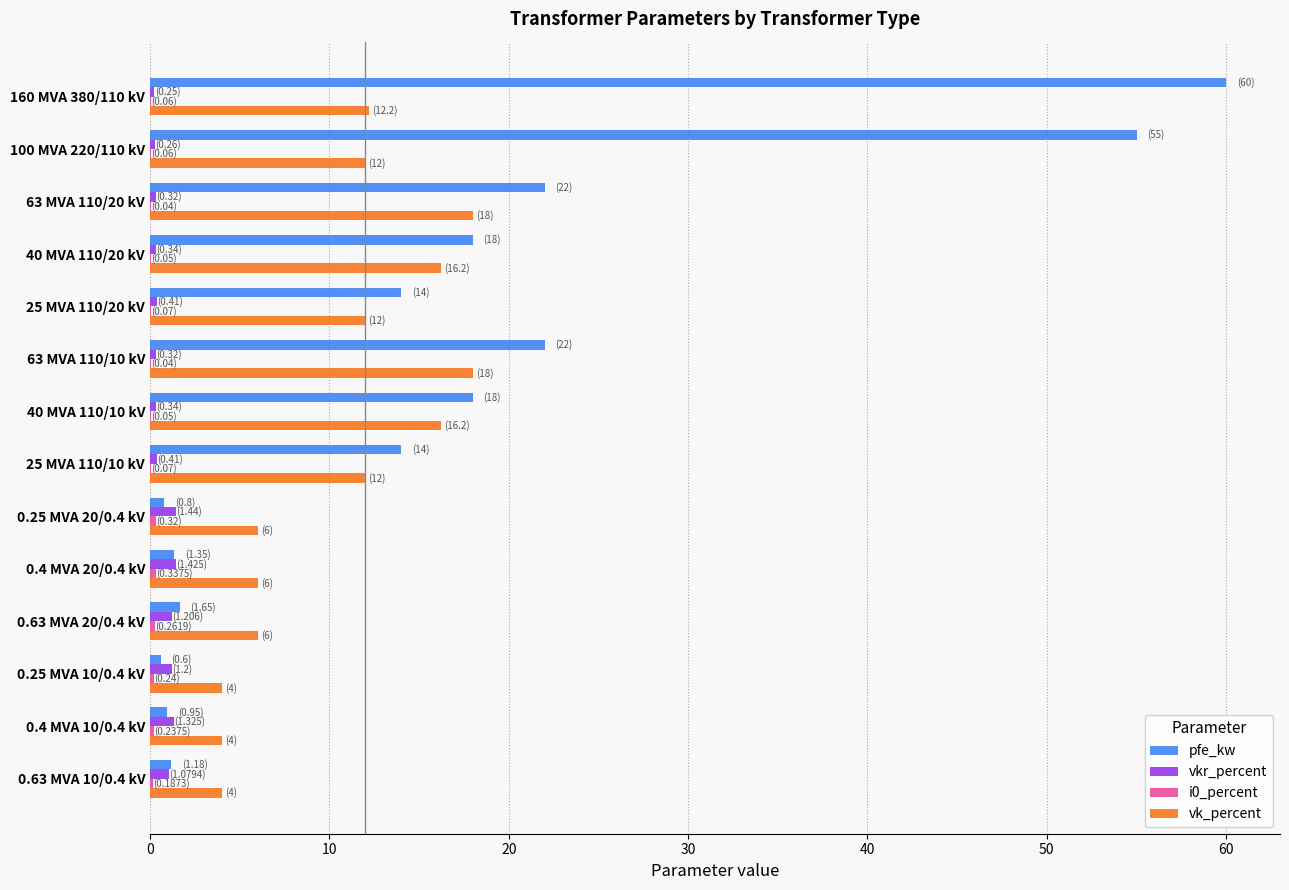

Is the value of vk_percent at 40 MVA 110/20 kV greater than the value of pfe_kw at 100 MVA 220/110 kV?

No